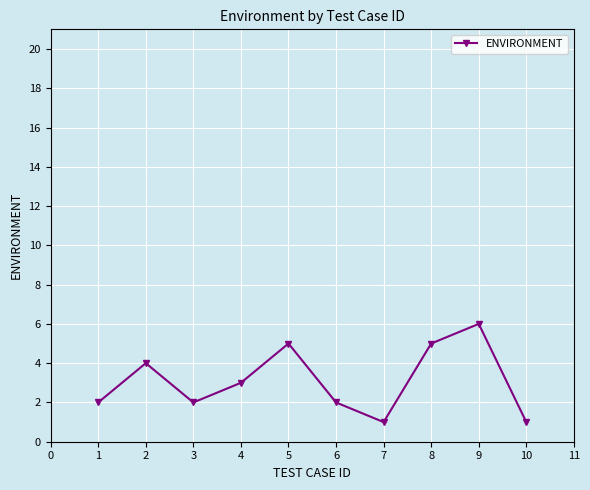

What is the approximate value at 6?

2